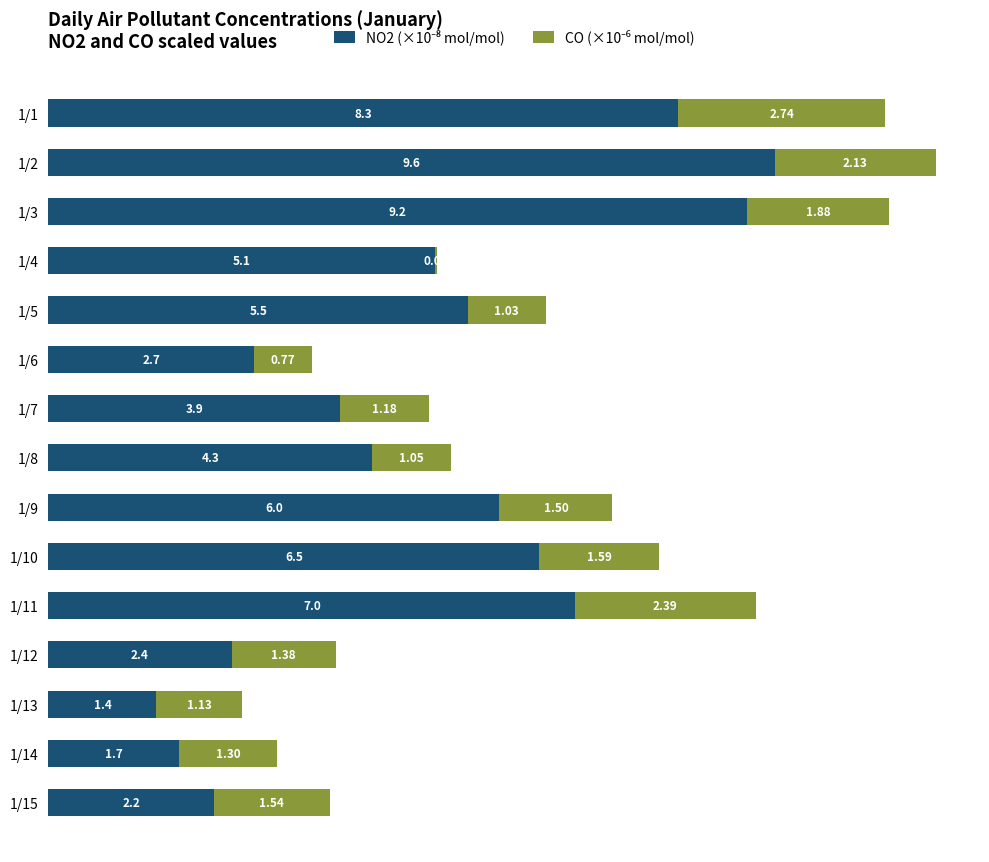

What is the total value across all series at 1/2?

11.7